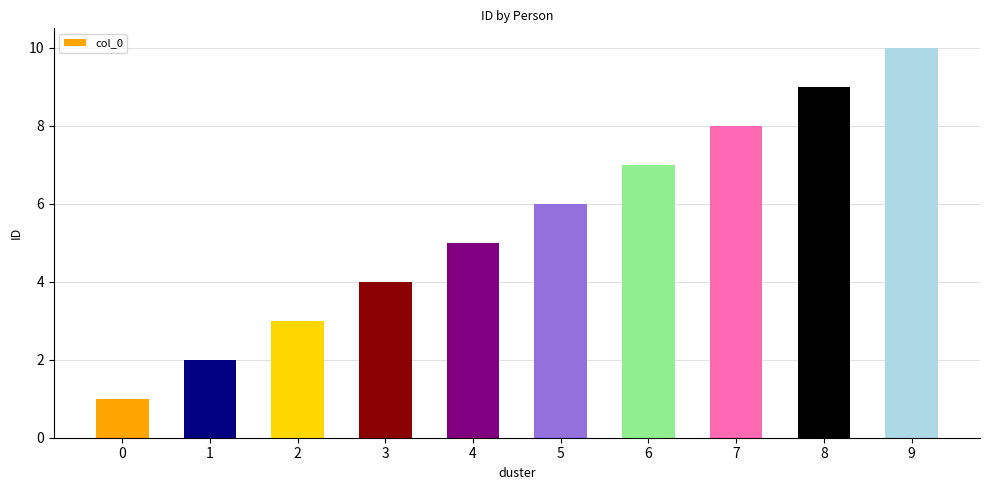

What is the maximum value shown in the chart?

10